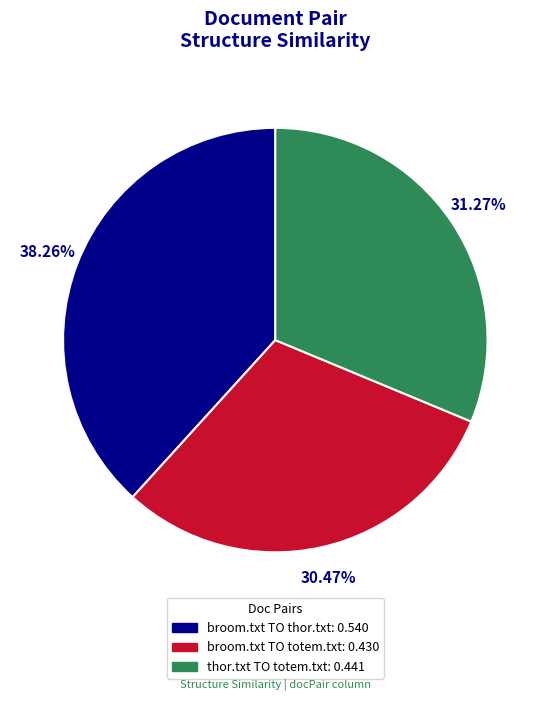

Does any single category account for the majority?

No